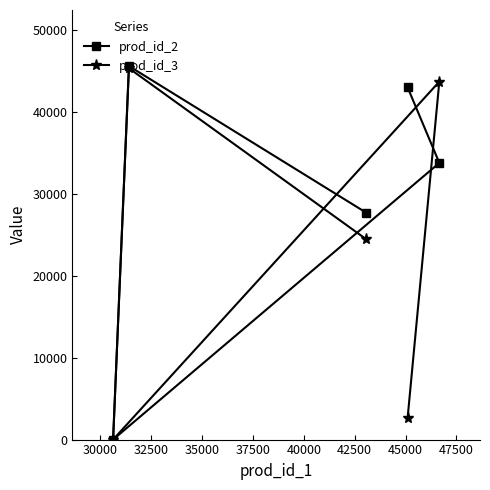

At how many categories does at least one series exceed 34966?

3